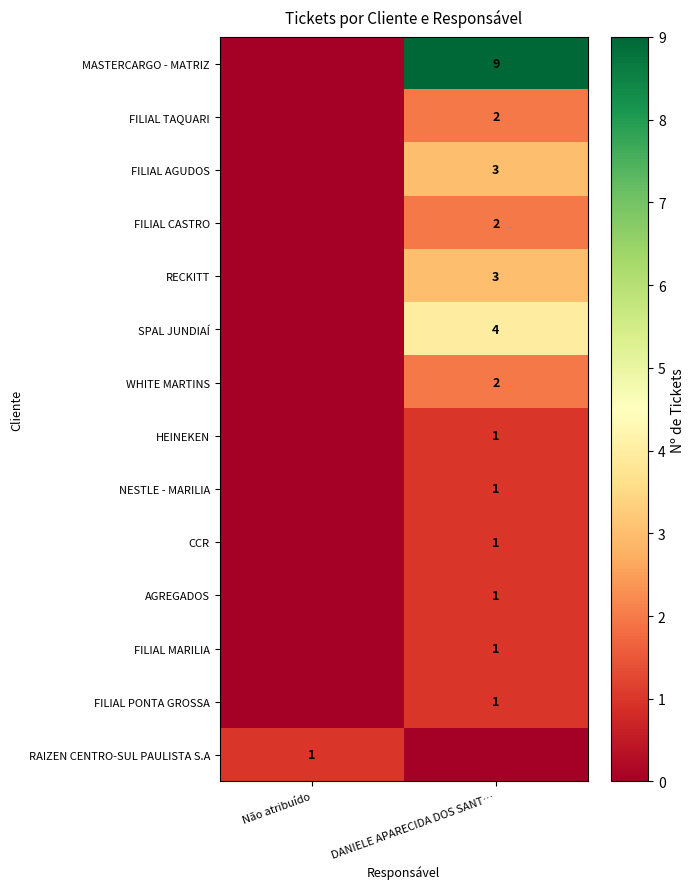

The value of FILIAL PONTA GROSSA at DANIELE APARECIDA DOS SANT… is 1. True or false?

True